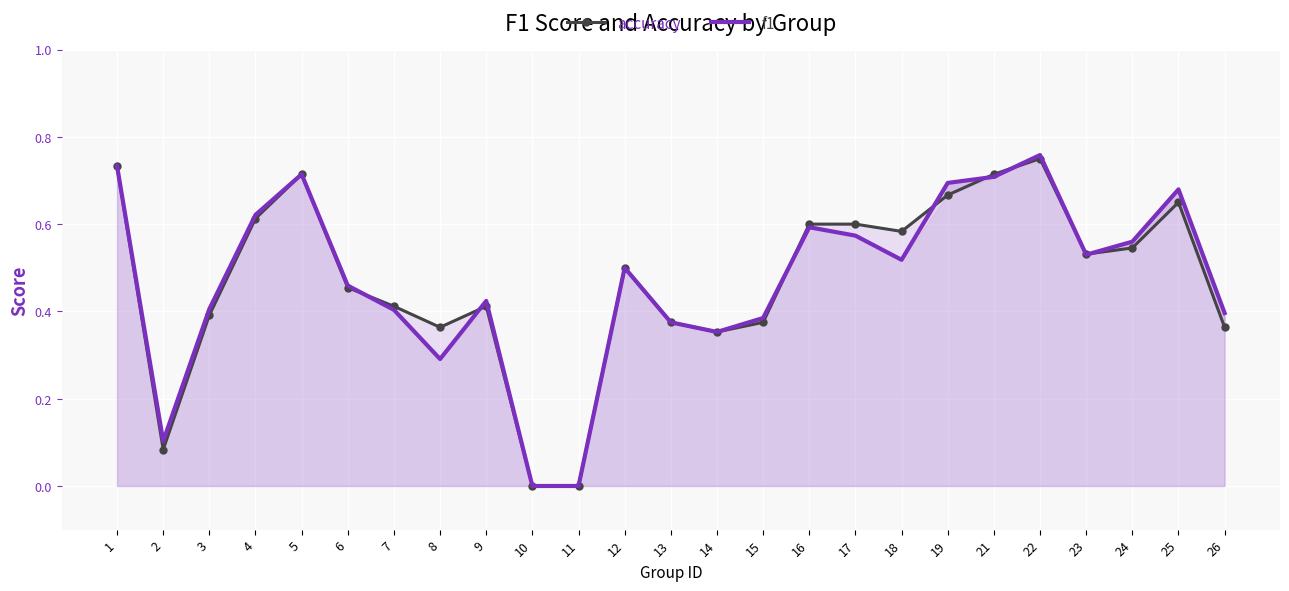

The value of f1 at 12 is 0.7. True or false?

False